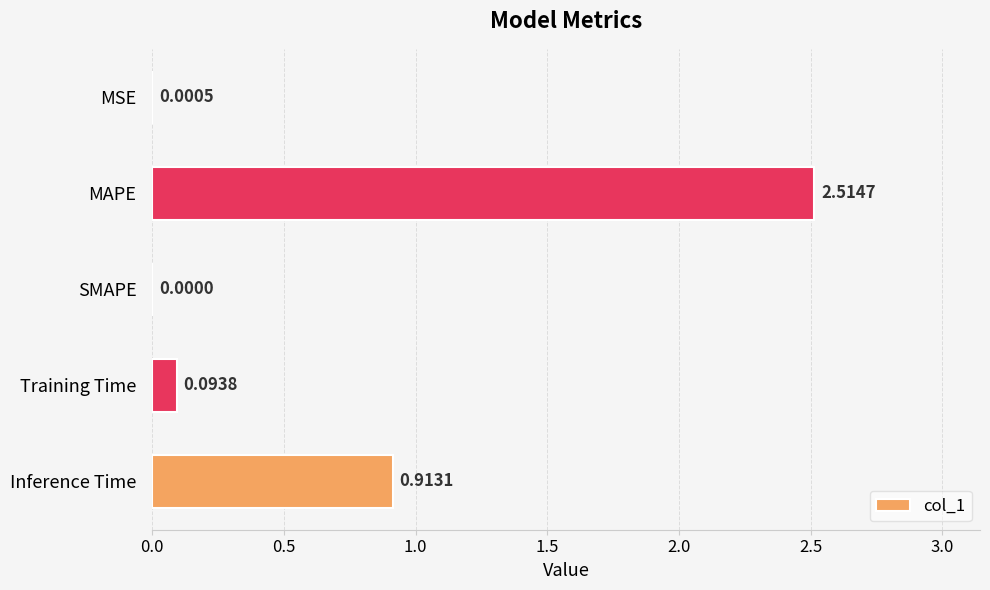

What is the average value?

0.7